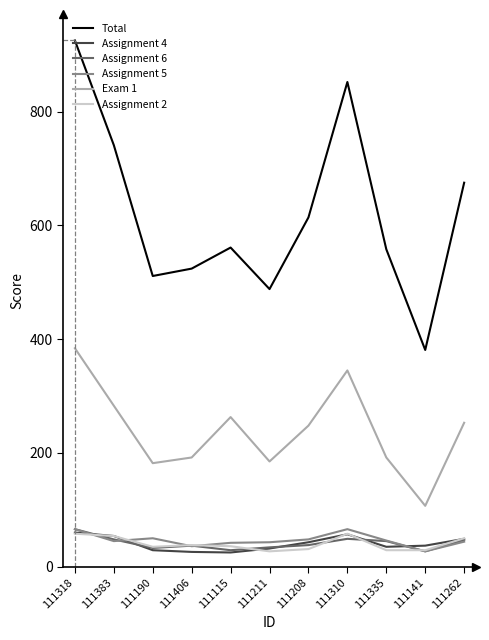

How many lines are shown in the chart?

6